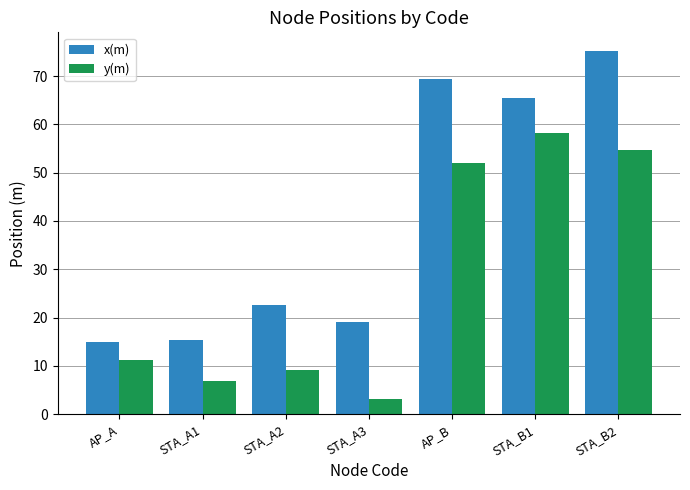

What is the minimum value for y(m)?

3.0